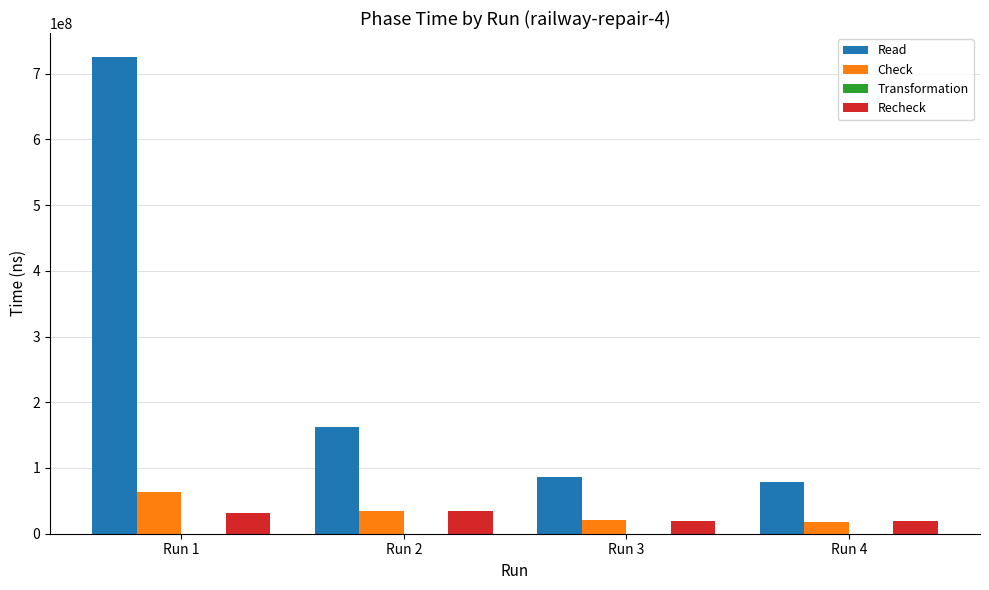

What is the maximum value shown in the chart?

725506171